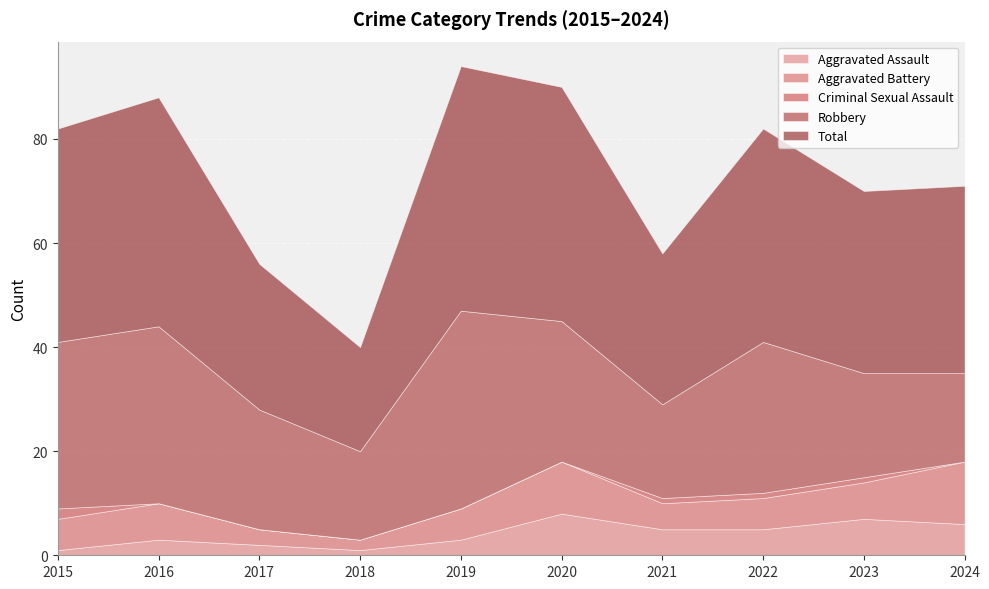

True or false: Robbery and Aggravated Battery cross at least once.

False